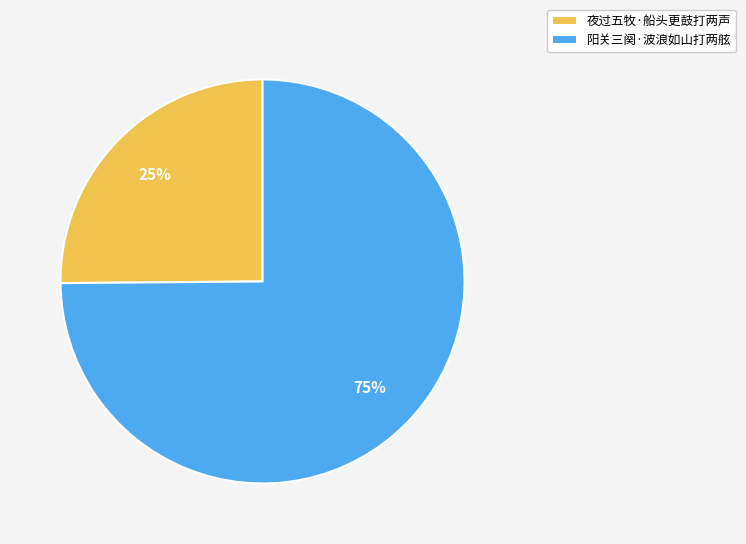

True or false: 阳关三阕·波浪如山打两舷 accounts for 75% of the total.

True